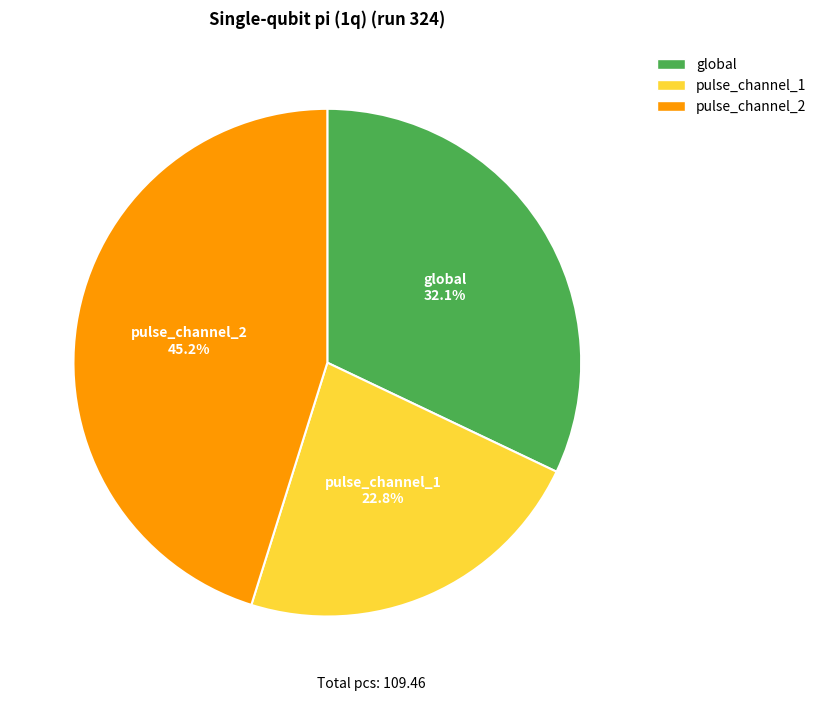

Is there any slice that represents more than half of the pie?

No